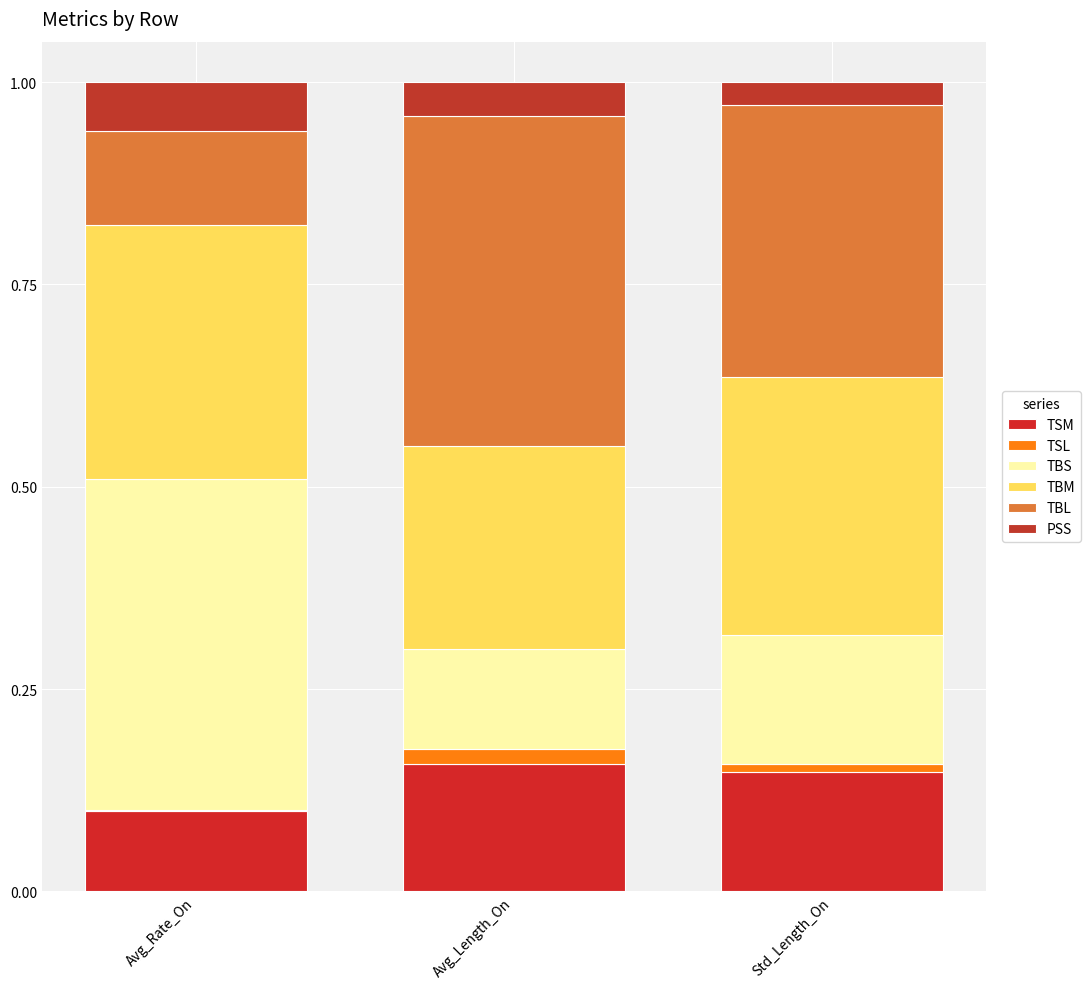

What value does the TBL series have at Avg_Rate_On?

0.1